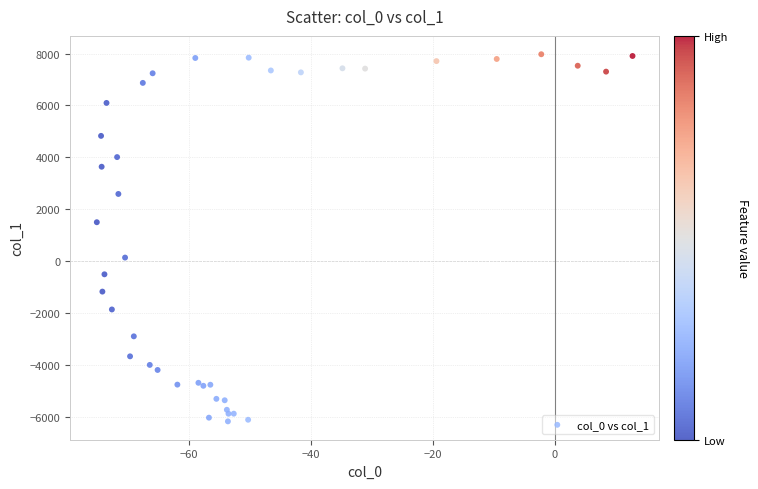

What Y value in the scatter plot is closest to 902?

1502.5